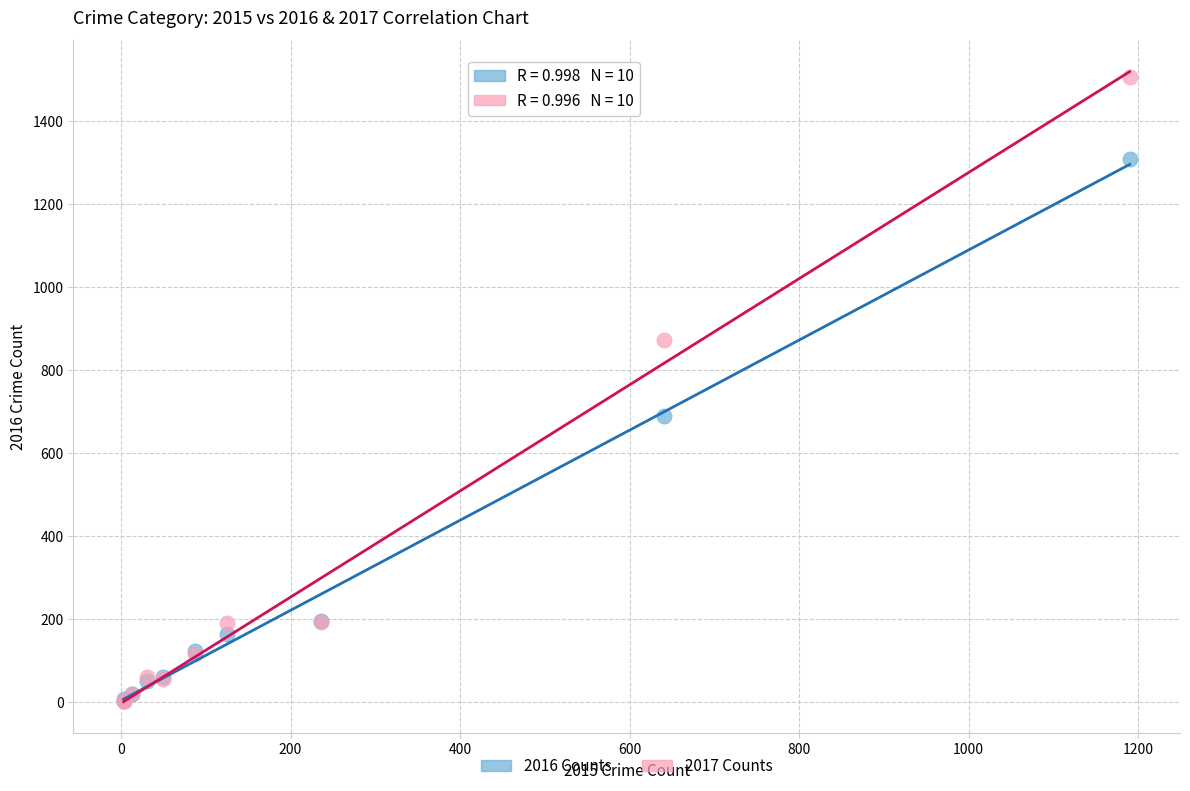

In the 2016 Counts series, what Y value is closest to 656?

689